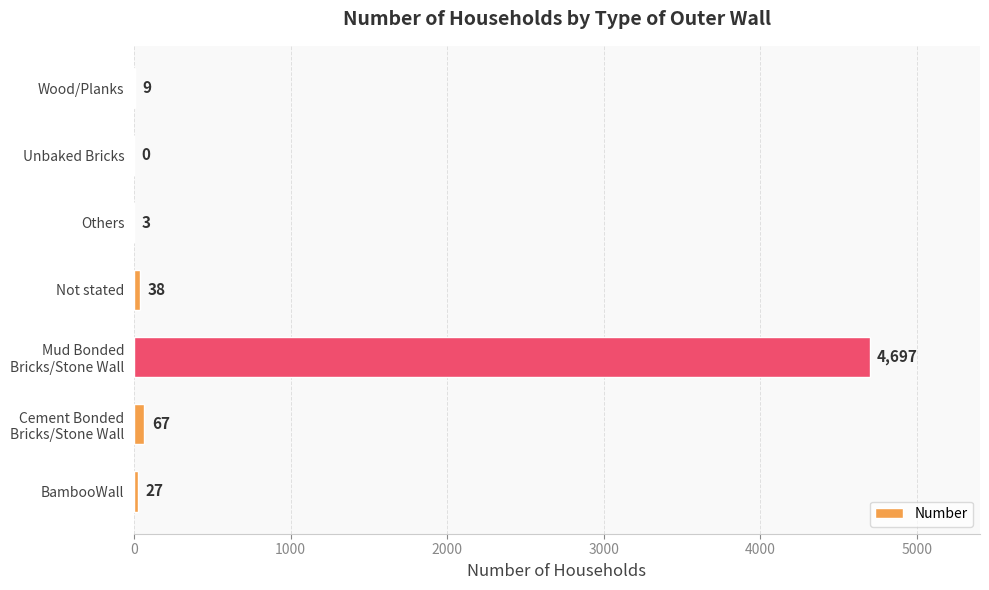

What is the change in value from BambooWall to Wood/Planks?

-18